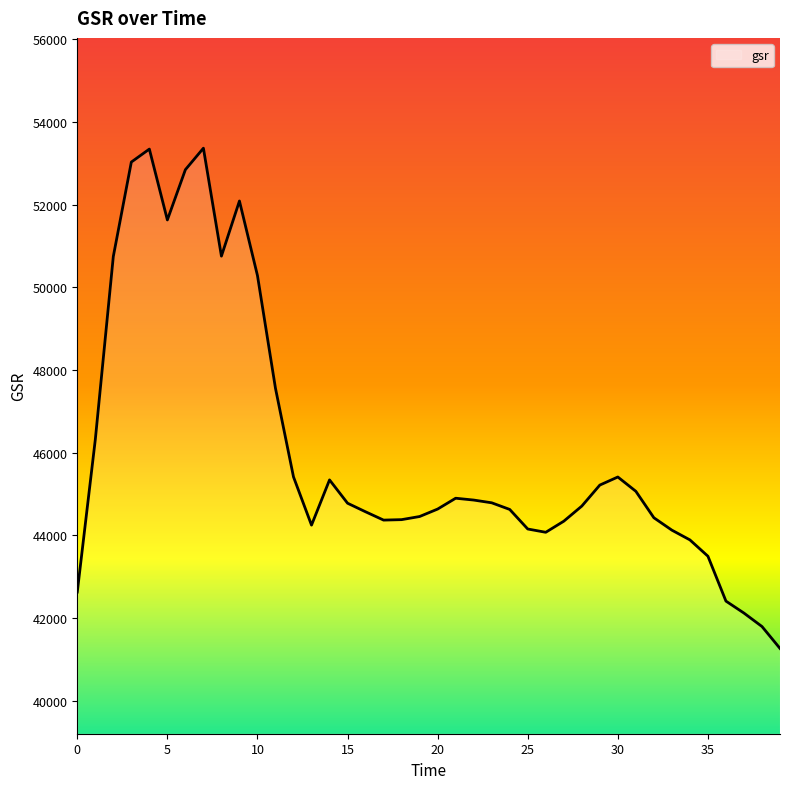

What is the smallest value displayed?

41262.6